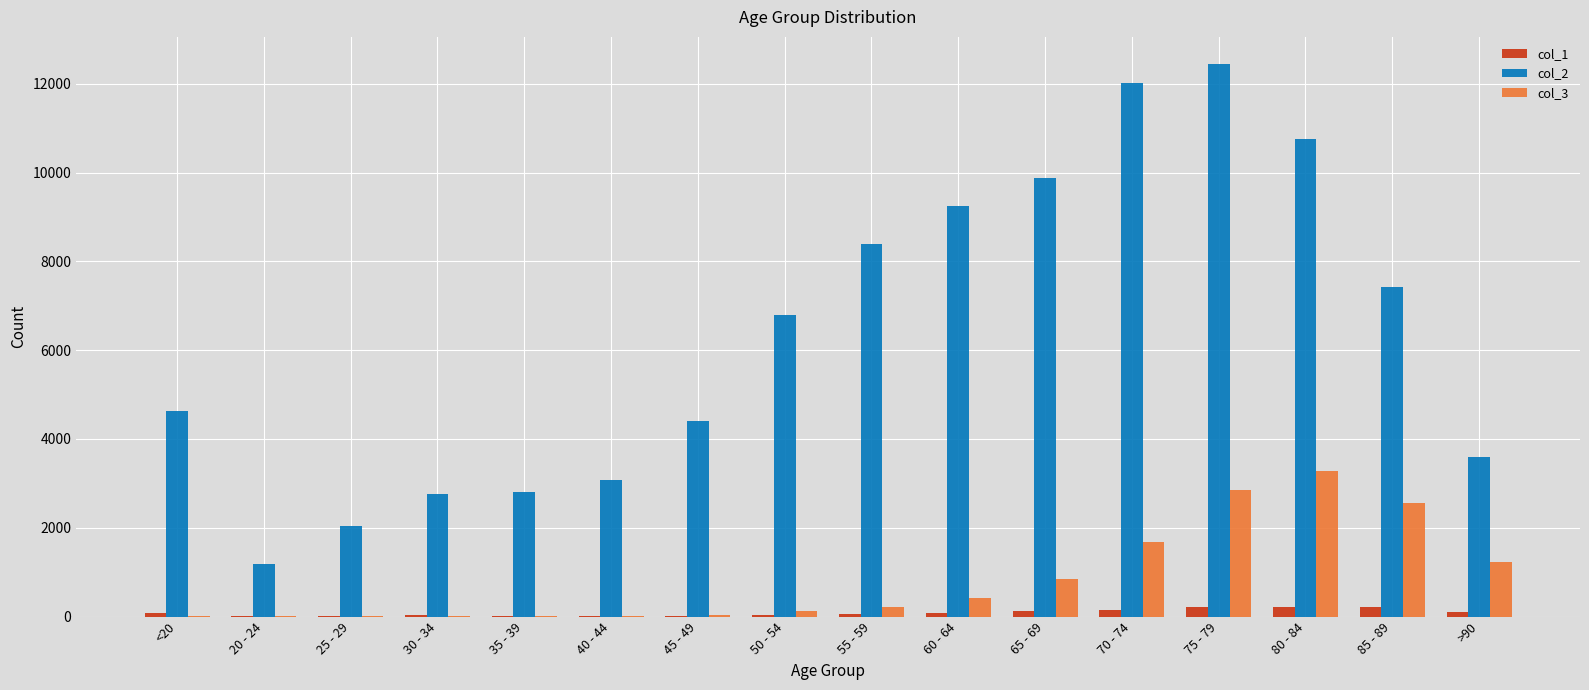

What are all the series names shown in the legend?

col_1, col_2, col_3